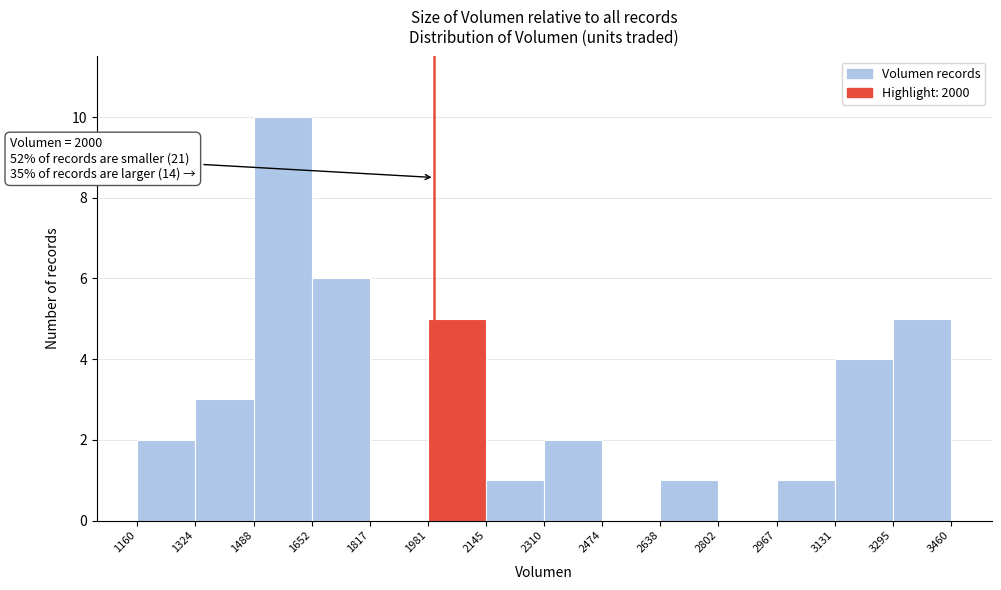

Which range on the x-axis has the tallest bar?

1488 to 1652